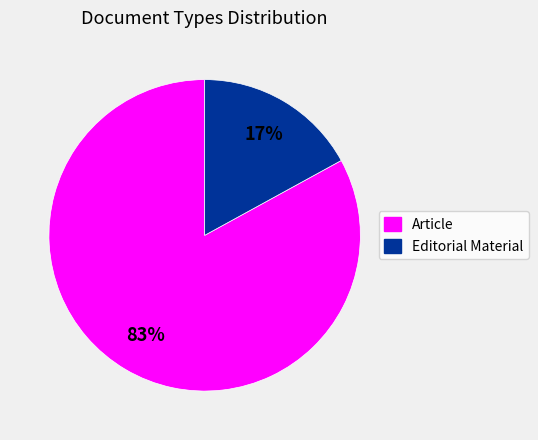

What percentage is the Editorial Material slice, to the nearest percent?

17%